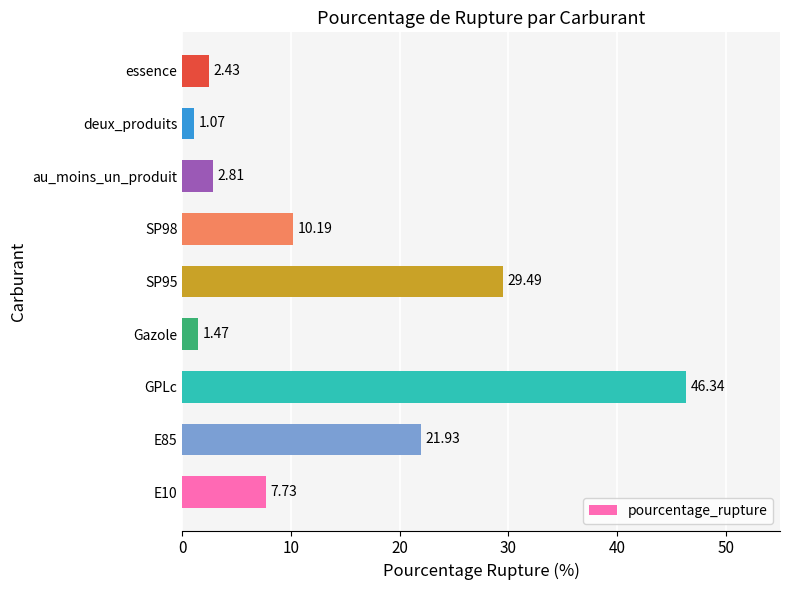

What is the maximum value shown in the chart?

46.3